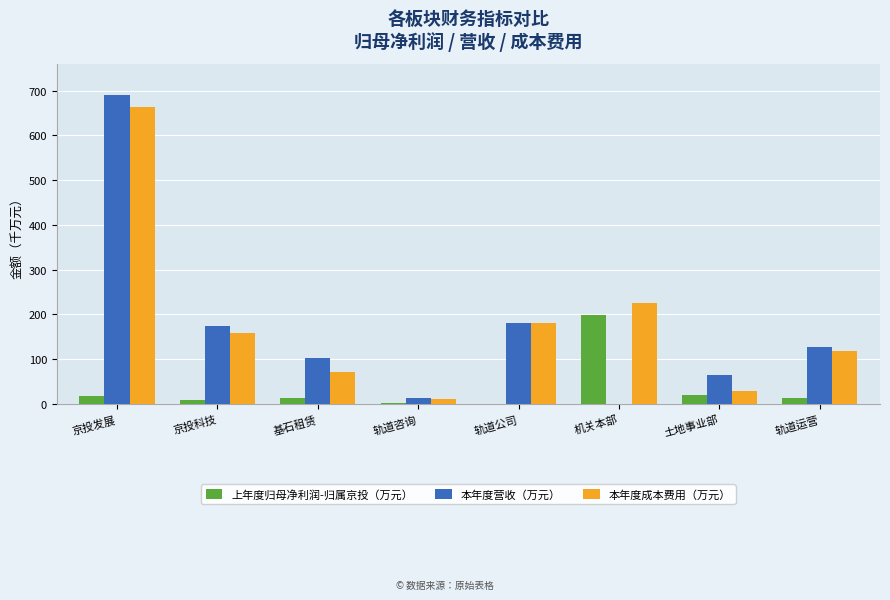

At which category is the sum across all series the highest?

京投发展